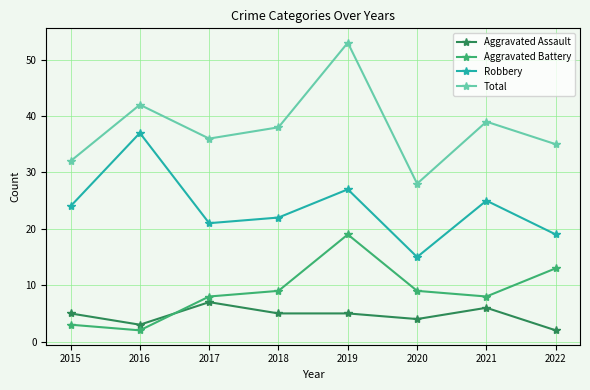

At which category is the sum across all series the highest?

2019